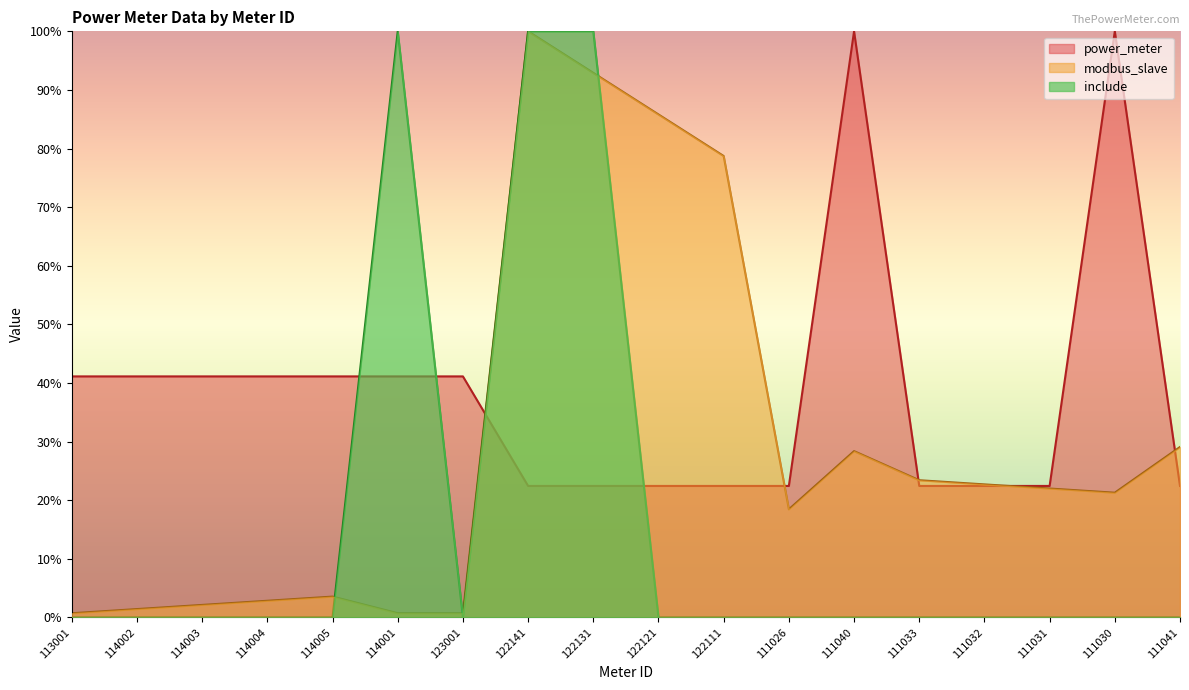

Reading left to right, list all the values displayed in this chart.

modbus_slave: 113001=0.7	114002=1.4	114003=2.1	114004=2.8	114005=3.5	114001=0.7	123001=0.7	122141=100.0	122131=92.9	122121=85.8	122111=78.7	111026=18.4	111040=28.4	111033=23.4	111032=22.7	111031=22.0	111030=21.3	111041=29.1
power_meter: 113001=41.1	114002=41.1	114003=41.1	114004=41.1	114005=41.1	114001=41.1	123001=41.1	122141=22.4	122131=22.4	122121=22.4	122111=22.4	111026=22.4	111040=100.0	111033=22.4	111032=22.4	111031=22.4	111030=100.0	111041=22.4
include: 113001=0.0	114002=0.0	114003=0.0	114004=0.0	114005=0.0	114001=100.0	123001=0.0	122141=100.0	122131=100.0	122121=0.0	122111=0.0	111026=0.0	111040=0.0	111033=0.0	111032=0.0	111031=0.0	111030=0.0	111041=0.0